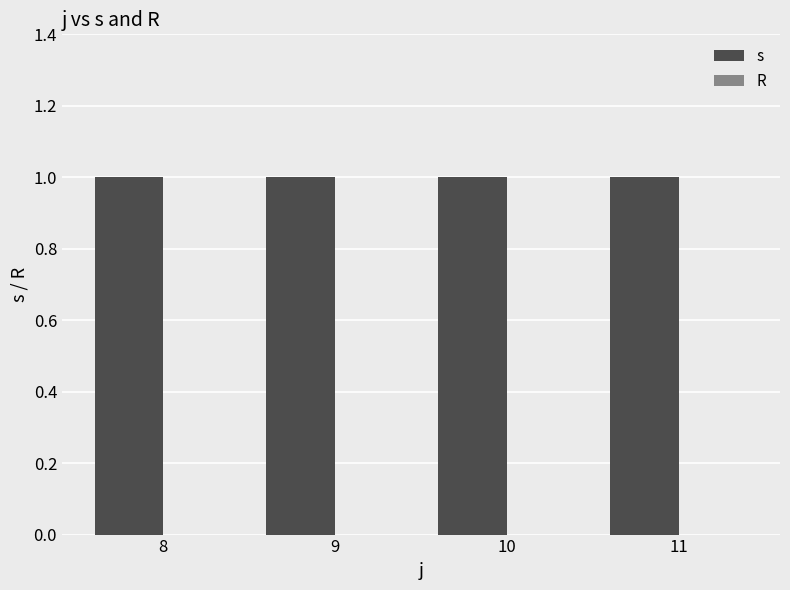

Which category has the lowest value across all series?

8